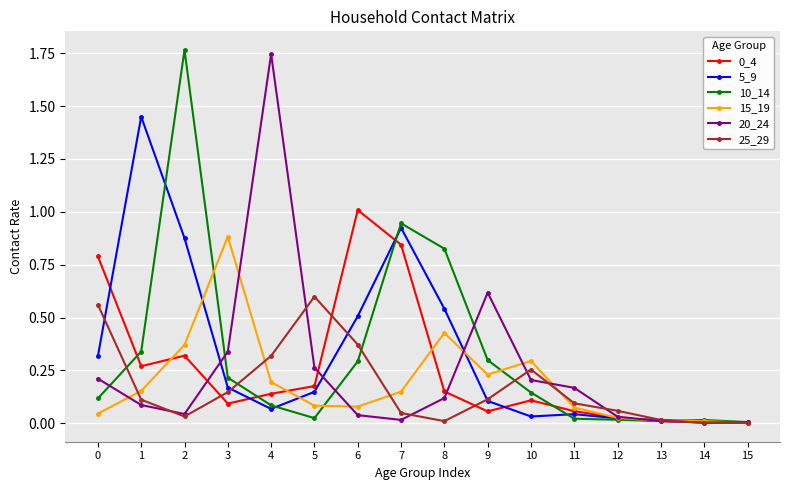

At which category is the sum across all series the highest?

2